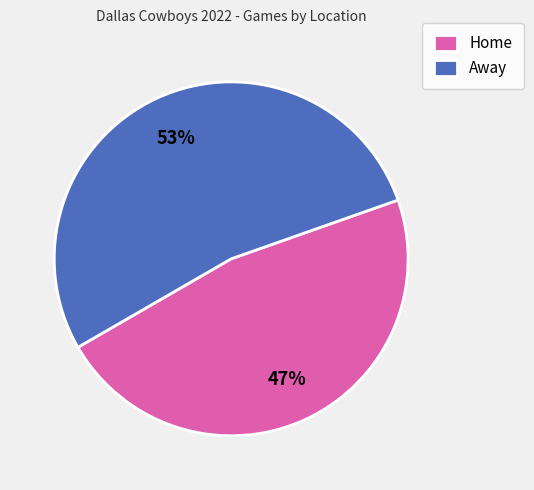

Rank the categories by value from lowest to highest.

Home, Away